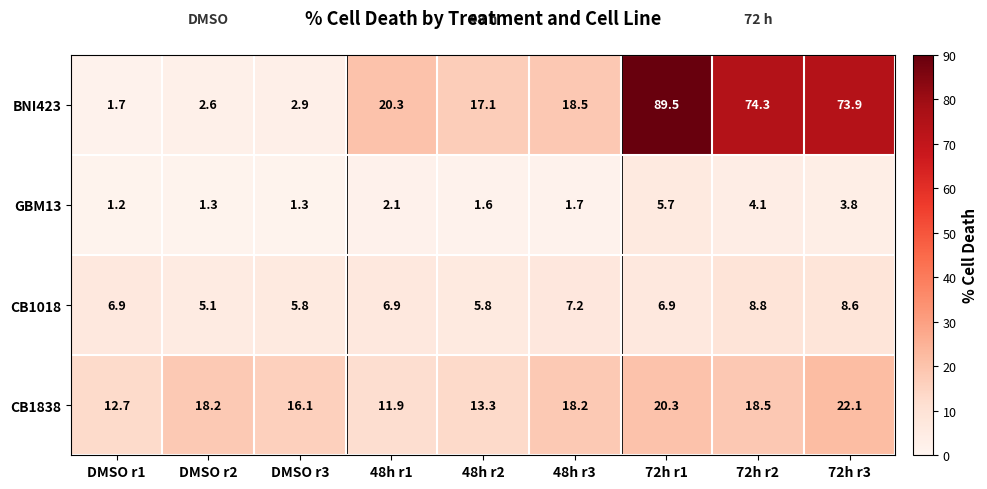

What is the sum of the CB1018 values at 72h r2 and 72h r1?

15.7